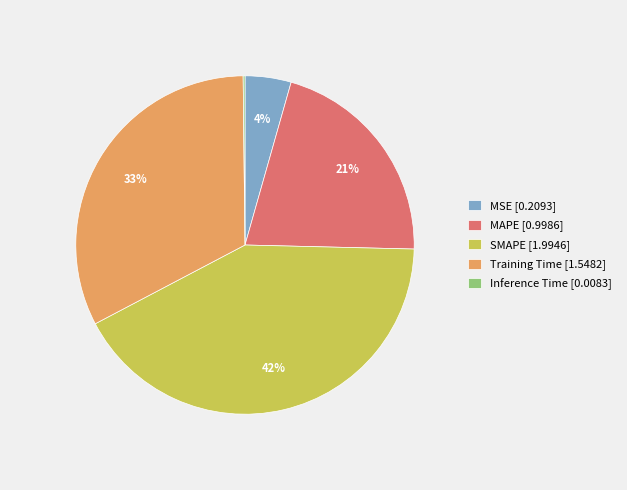

Approximately how many times larger is the value at MAPE [0.9986] compared to SMAPE [1.9946]?

0.5